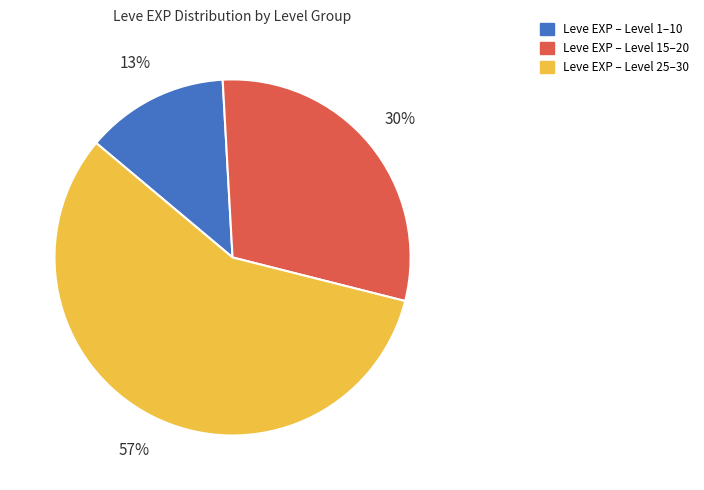

To the nearest percent, what is the average slice percentage?

33%